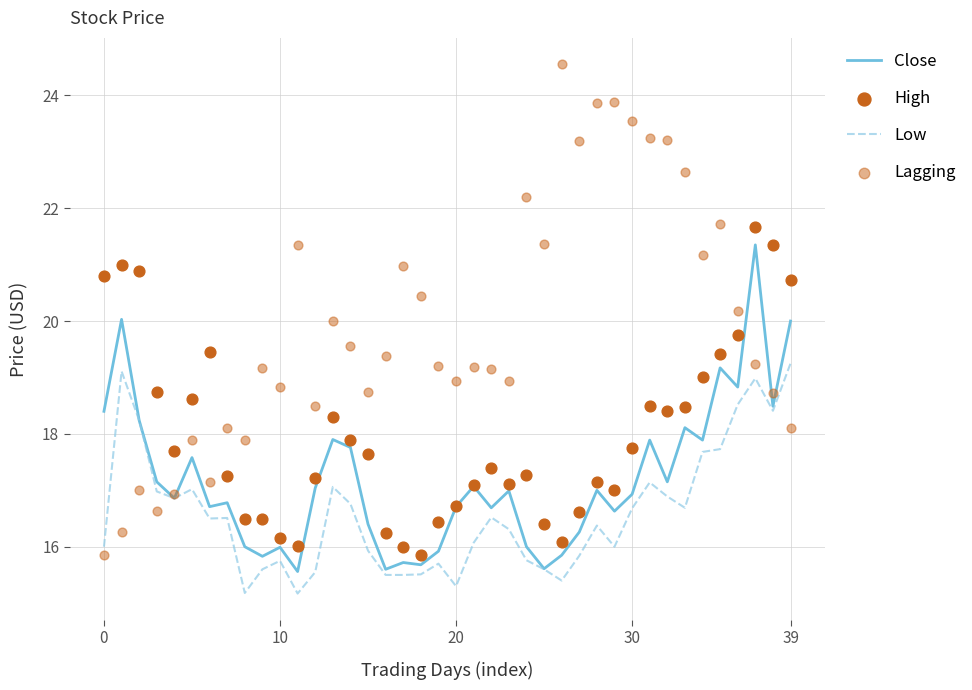

What are all the series names shown in the legend?

Close, Low, High, Lagging